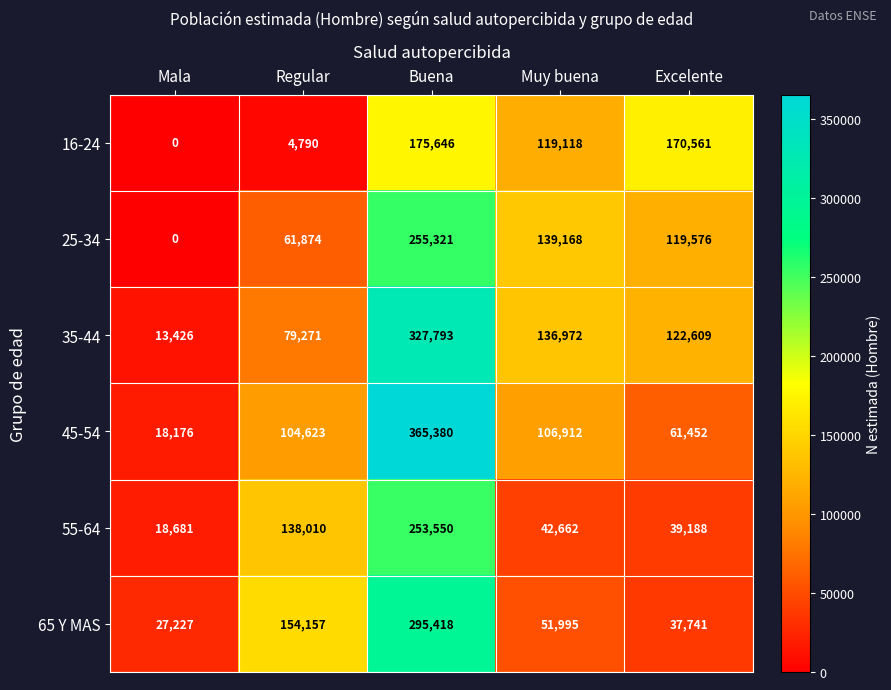

At Muy buena, list the series in order from largest to smallest.

25-34, 35-44, 16-24, 45-54, 65 Y MAS, 55-64